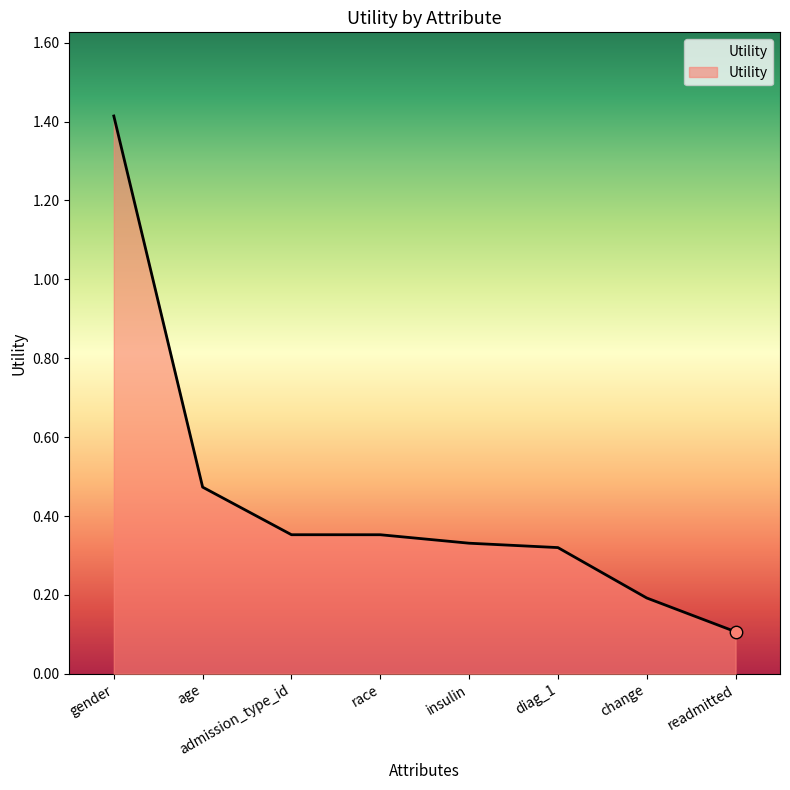

What is the change in value from gender to age?

-0.9